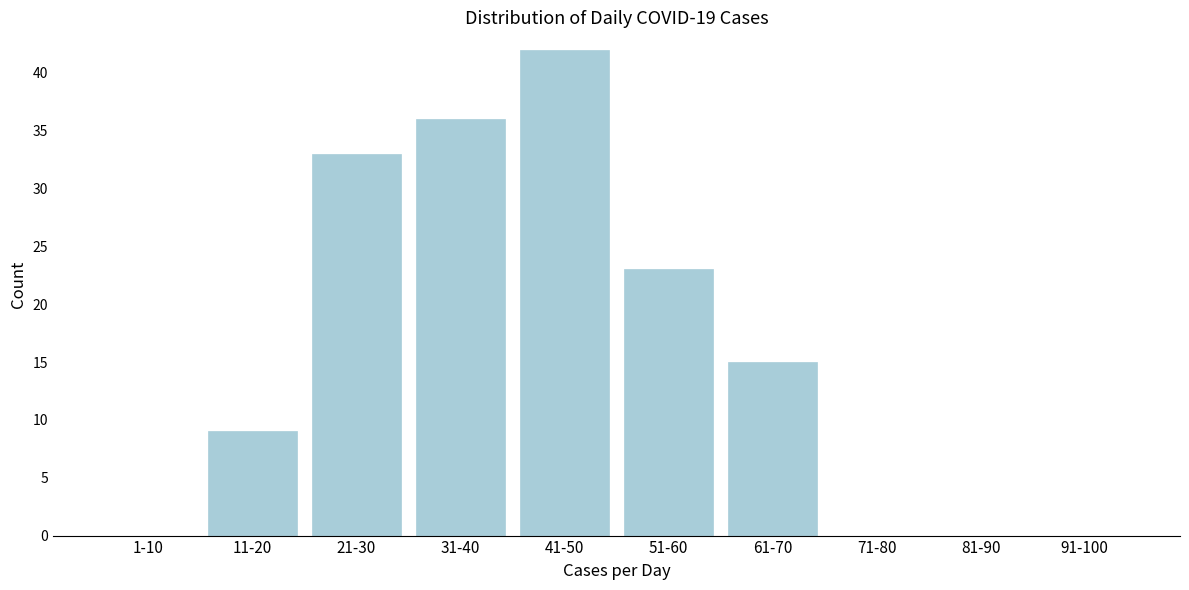

Reading left to right, list all the values displayed in this chart.

1-10=0	11-20=9	21-30=33	31-40=36	41-50=42	51-60=23	61-70=15	71-80=0	81-90=0	91-100=0